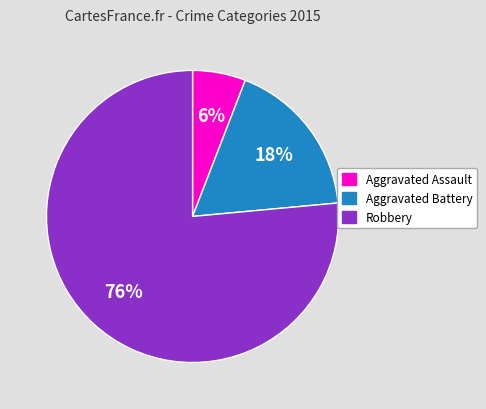

Do Aggravated Battery and Aggravated Assault together represent more than half of the pie?

No